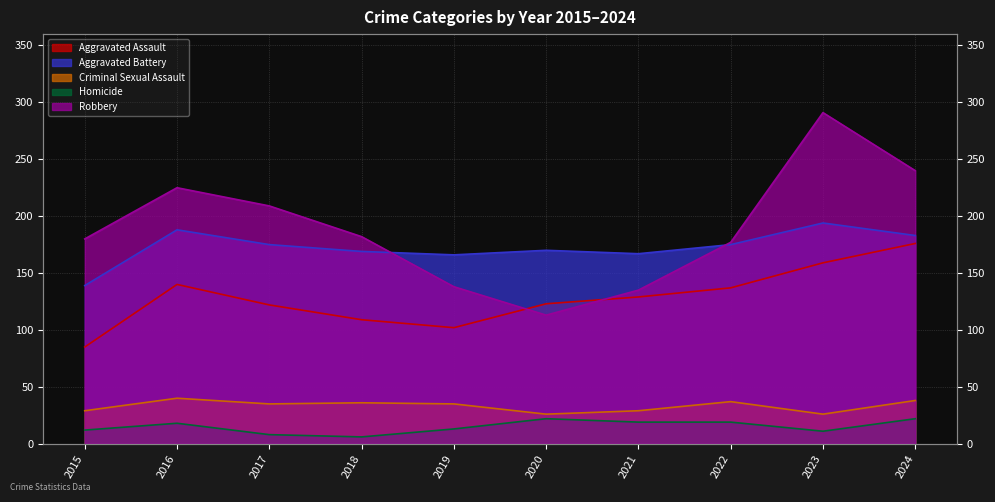

What is the difference between the Criminal Sexual Assault values at 2020 and 2016?

14